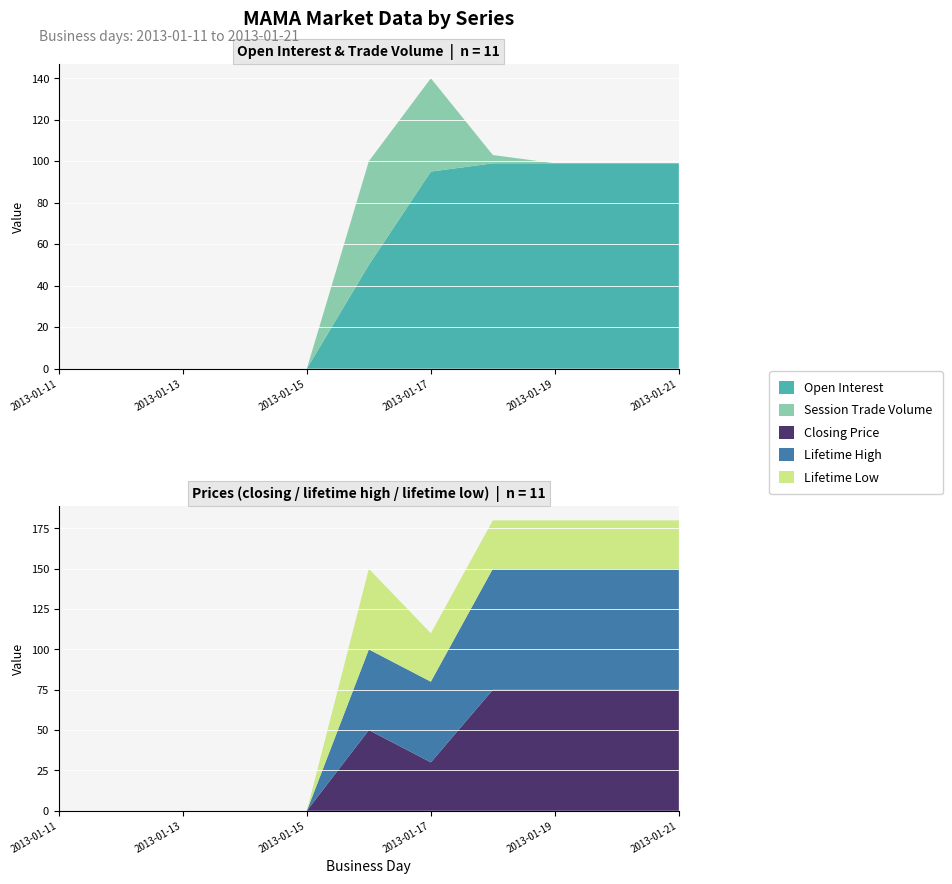

Reading left to right, list all the values displayed in this chart.

open interest: 0	0	0	0	0	50	95	99	99	99	99
session trade volume: 0	0	0	0	0	50	45	4	0	0	0
closing price: 0	0	0	0	0	50	30	75	75	75	75
lifetime high: 0	0	0	0	0	50	50	75	75	75	75
lifetime low: 0	0	0	0	0	50	30	30	30	30	30